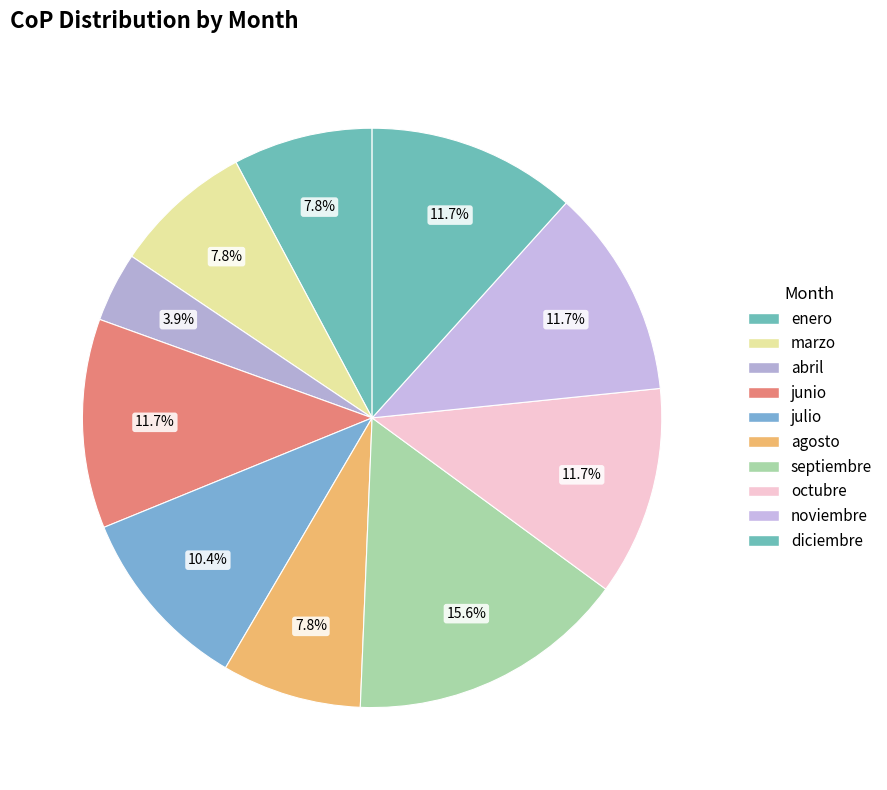

What is the change in value from enero to noviembre?

+25.0